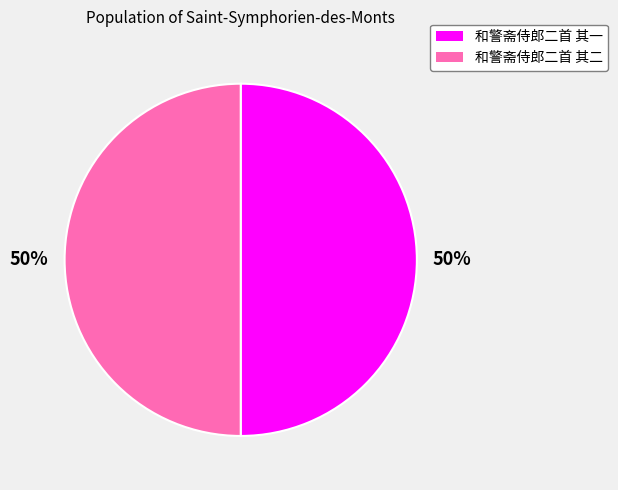

How many segments does this pie chart have?

2